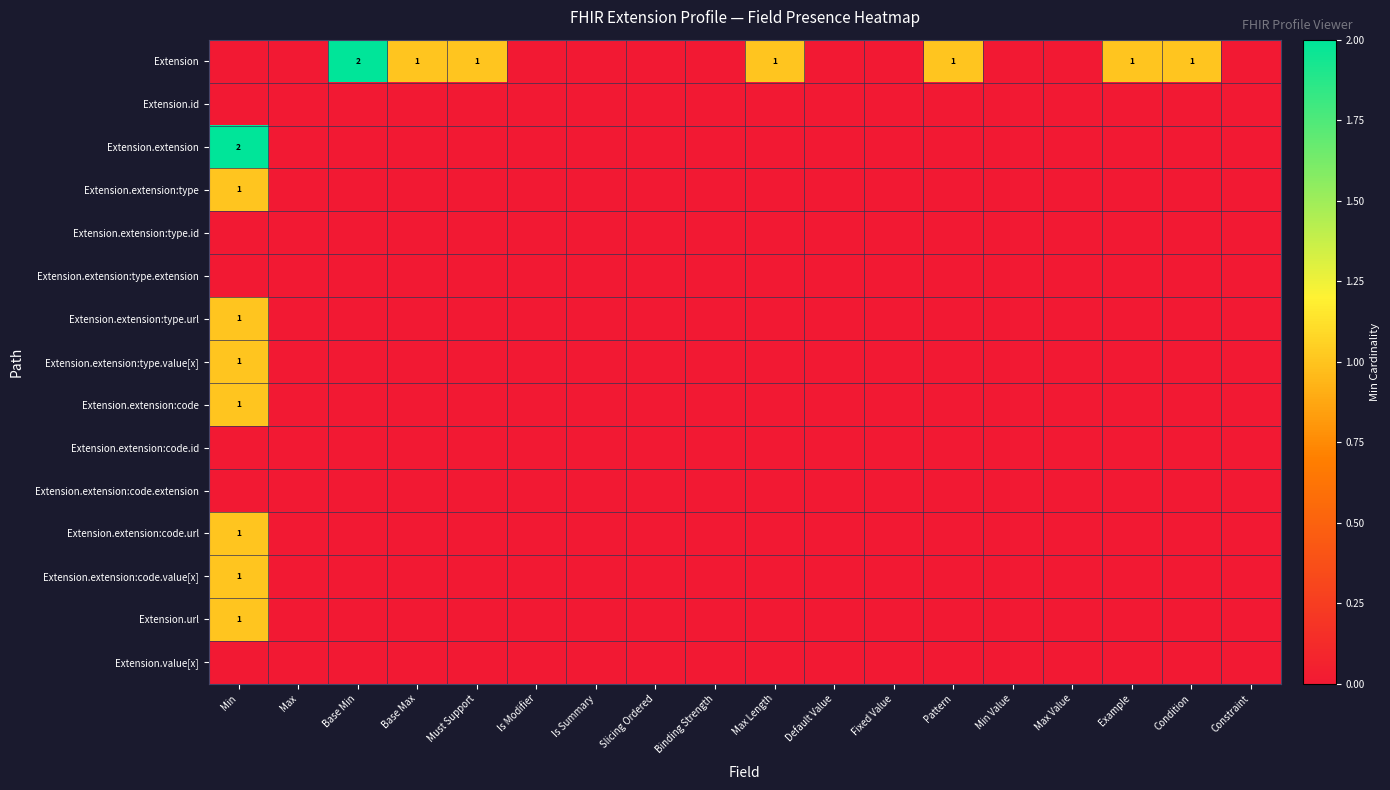

Where is Extension.extension:code nearest to the value 0?

Max